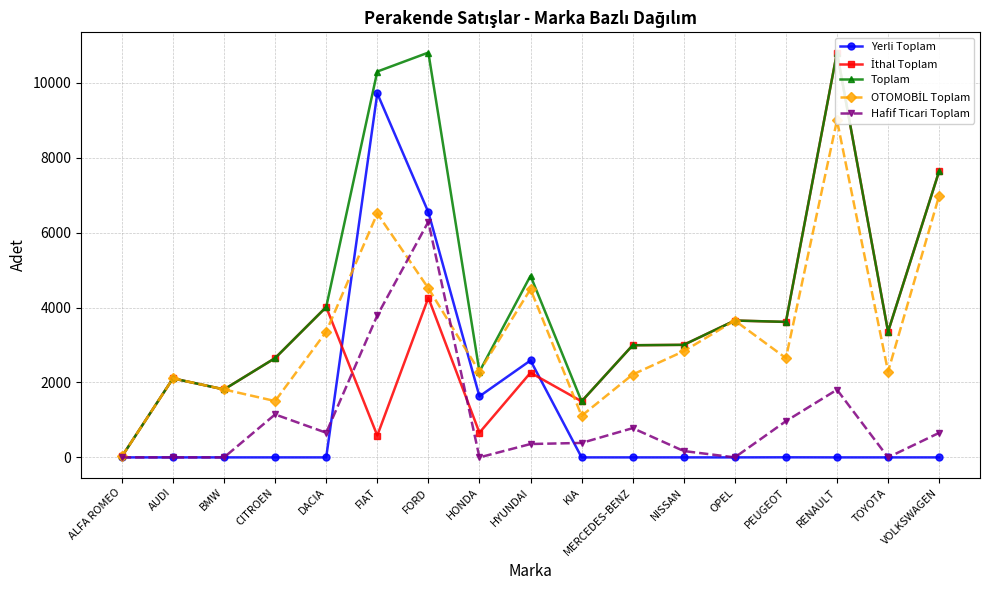

Reading right to left, list all the values displayed in this chart.

Yerli Toplam: 0	0	0	2	0	0	0	0	2588	1630	6546	9718	0	0	0	0	0
İthal Toplam: 7642	3356	10808	3616	3654	3005	2994	1496	2261	660	4262	583	4014	2651	1814	2109	24
Toplam: 7642	3356	10808	3618	3654	3005	2994	1496	4849	2290	10808	10301	4014	2651	1814	2109	24
OTOMOBİL Toplam: 6987	2290	9001	2651	3654	2835	2213	1110	4492	2290	4516	6512	3356	1504	1814	2109	24
Hafif Ticari Toplam: 655	0	1807	967	0	170	781	386	357	0	6292	3789	658	1147	0	0	0